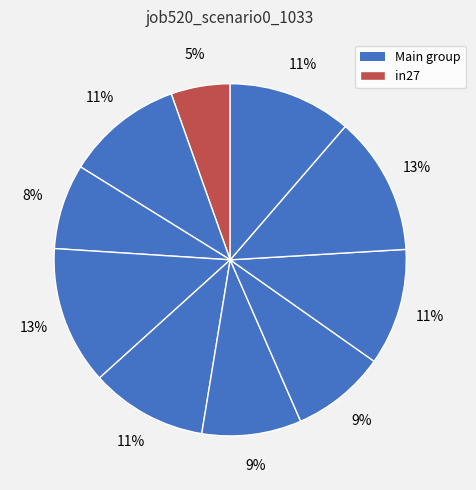

Does any single category account for the majority?

No